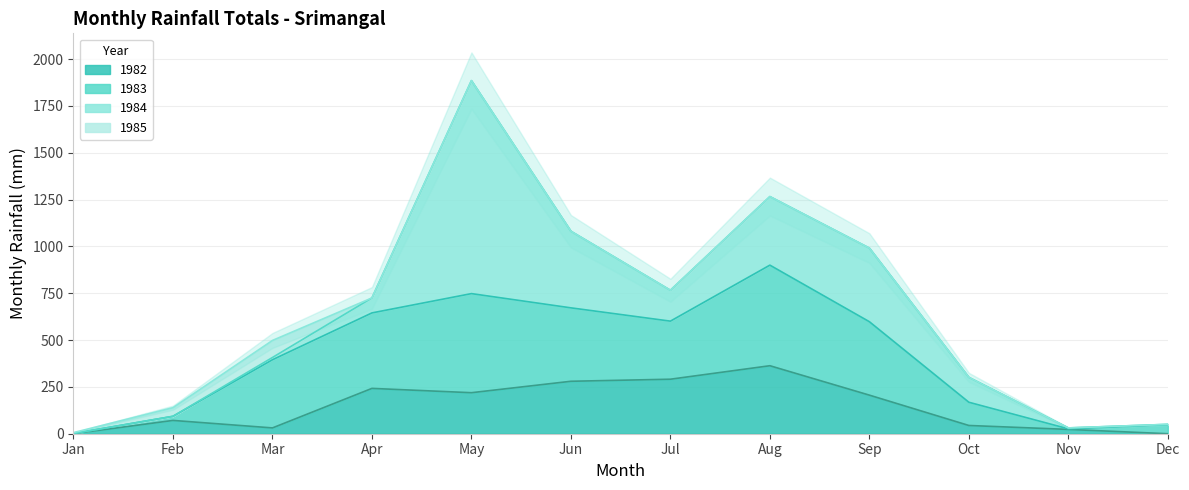

What is the total value across all series at 1?

6